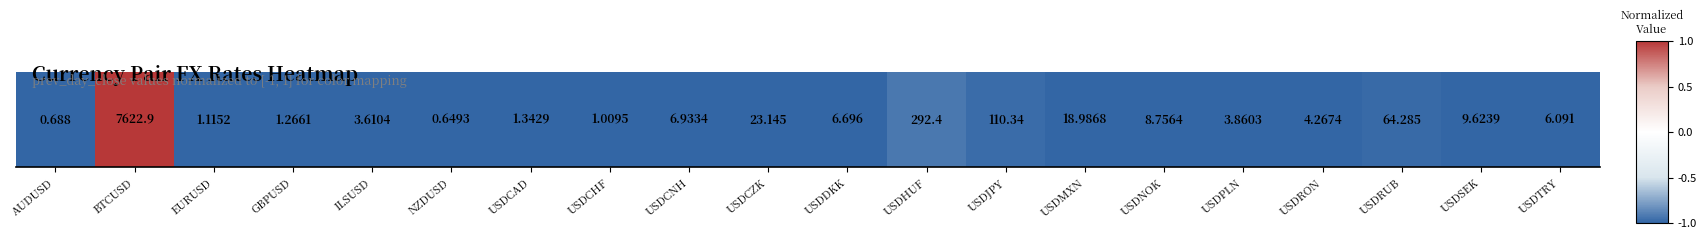

How many data points does each series have?

20